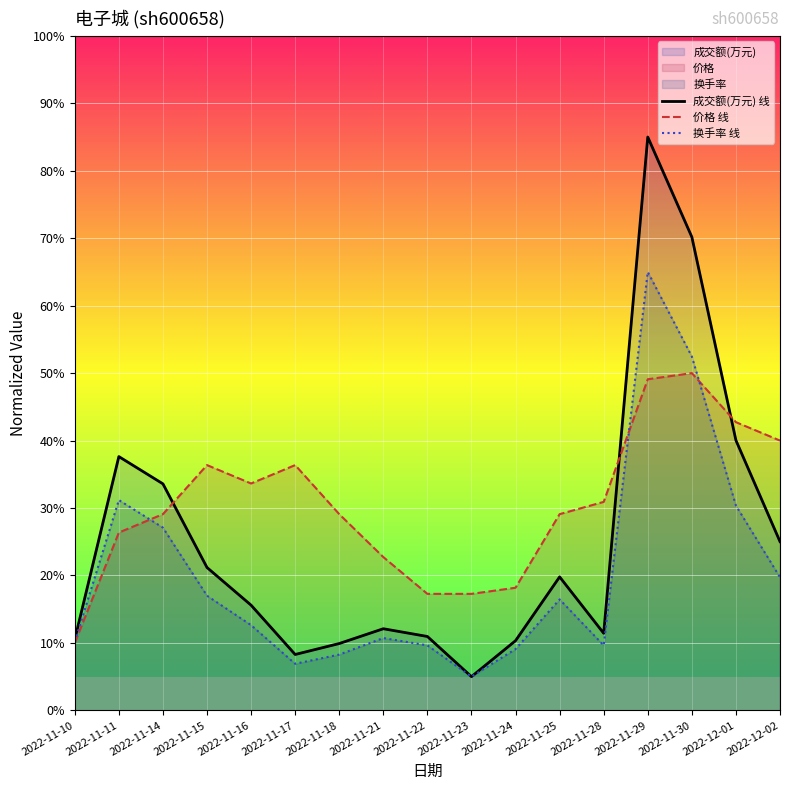

The 换手率 线 series shows 9.6 at 2022-11-22. True or false?

True